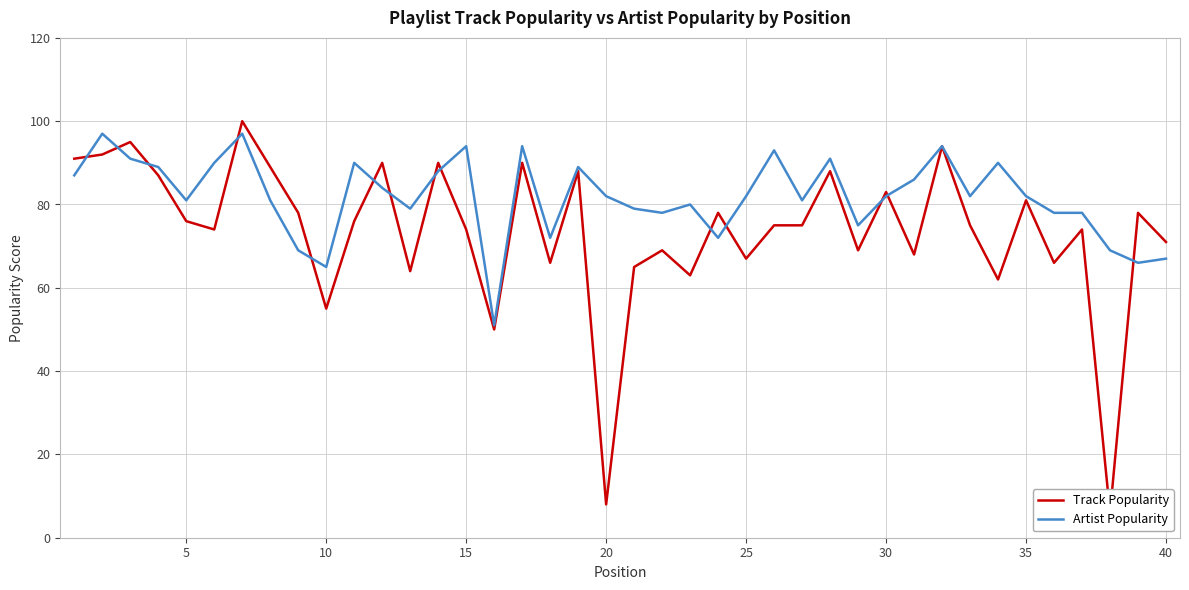

What is the highest value of the Artist Popularity series?

97